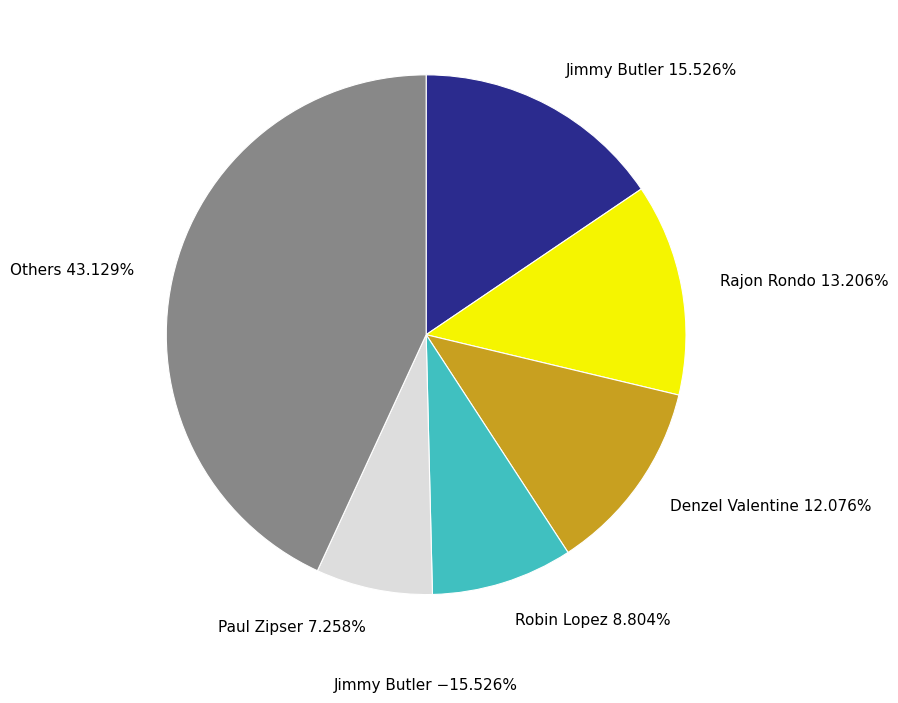

Is there a majority slice in this chart?

No